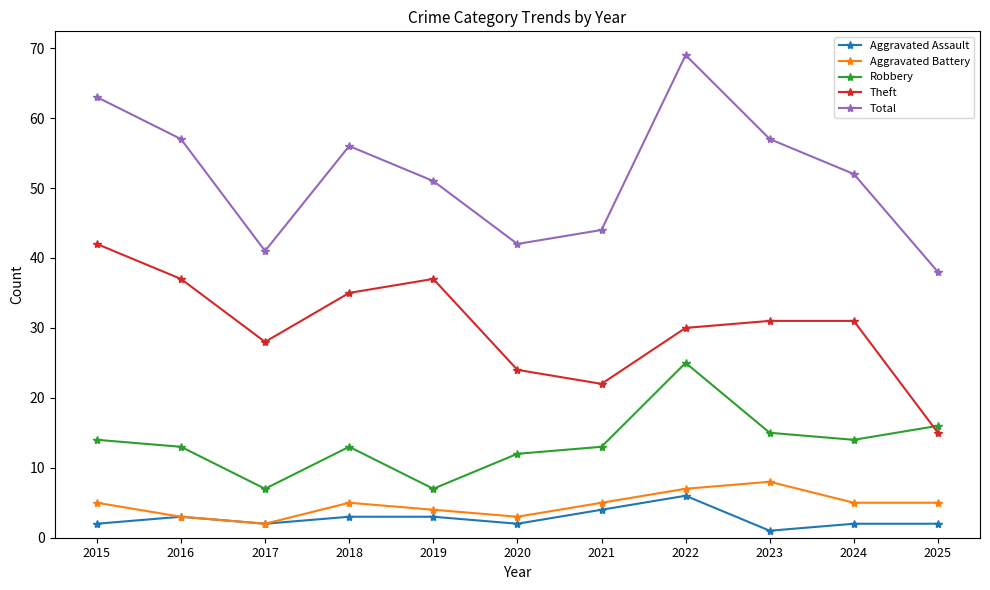

At which label does Total first exceed 52?

2015